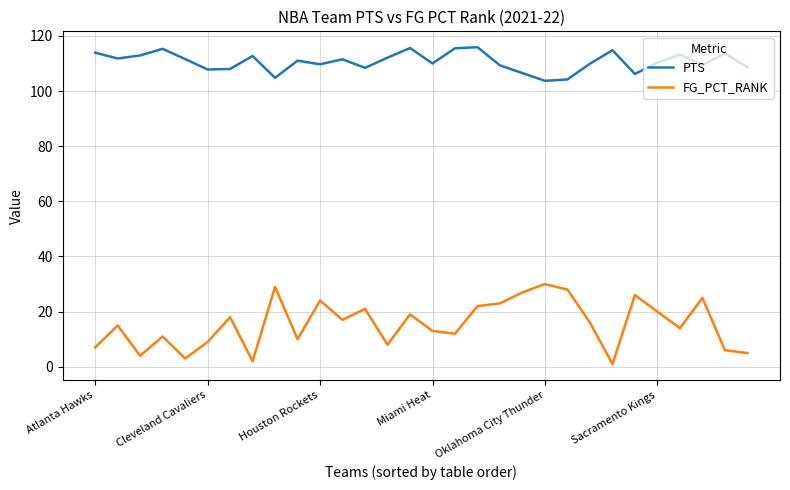

At how many categories does at least one series exceed 92?

30